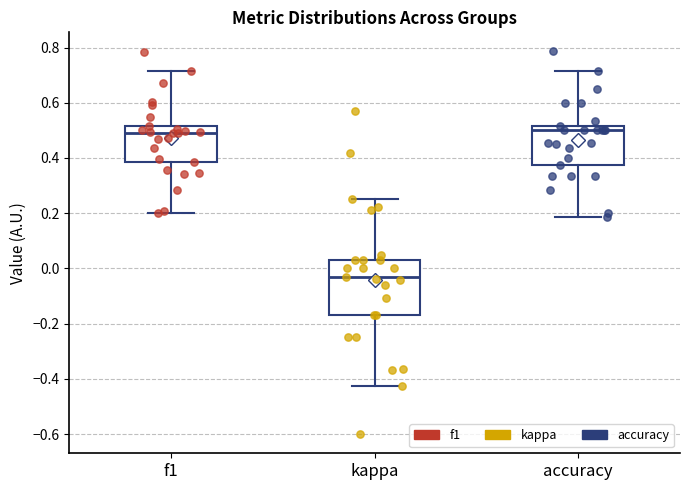

Reading left to right, transcribe this box plot: for each box, give where its median line is, the range the box spans, and where its two whiskers end, as read against the y-axis. The values are not printed on the chart, so give them approximately, as read against the axis.

f1: median 0.48, box 0.38 to 0.52, whiskers 0.20 to 0.72
kappa: median -0.04, box -0.18 to 0.04, whiskers -0.42 to 0.26
accuracy: median 0.50, box 0.38 to 0.52, whiskers 0.18 to 0.72